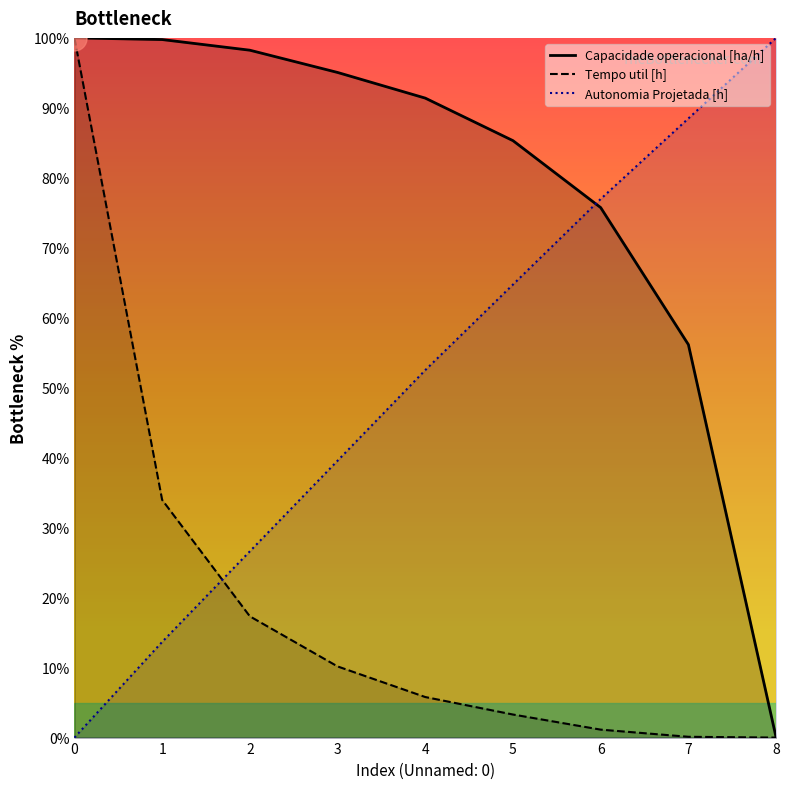

Which series has the largest total across all categories?

Autonomia Projetada [h]